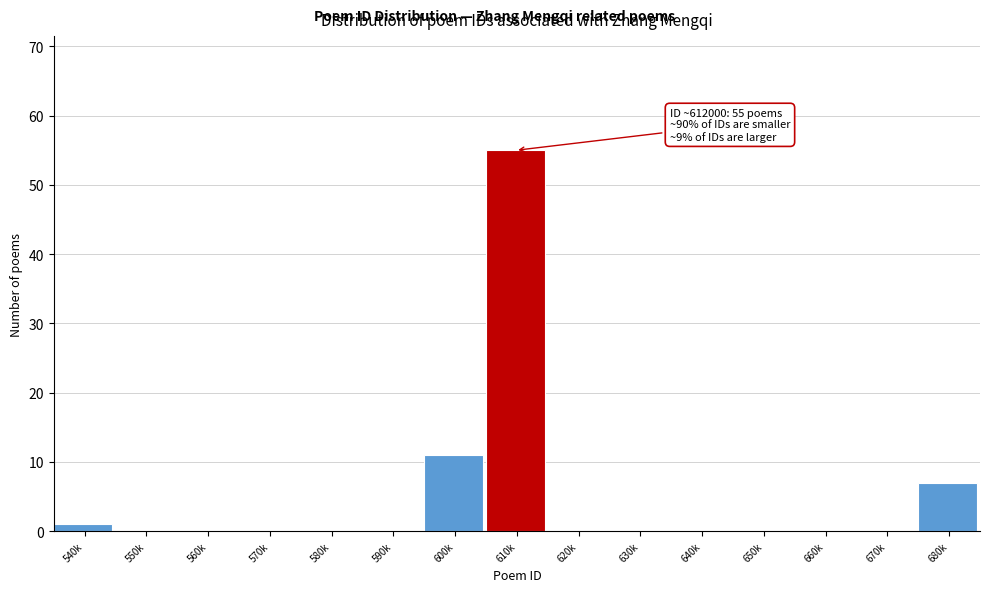

Reading left to right, extract all data points from this chart.

540k=1	550k=0	560k=0	570k=0	580k=0	590k=0	600k=11	610k=55	620k=0	630k=0	640k=0	650k=0	660k=0	670k=0	680k=7